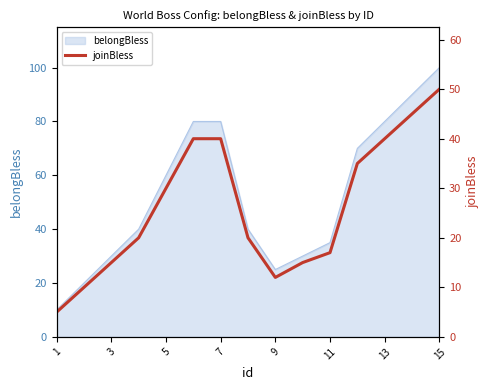

What is the minimum value for belongBless?

10